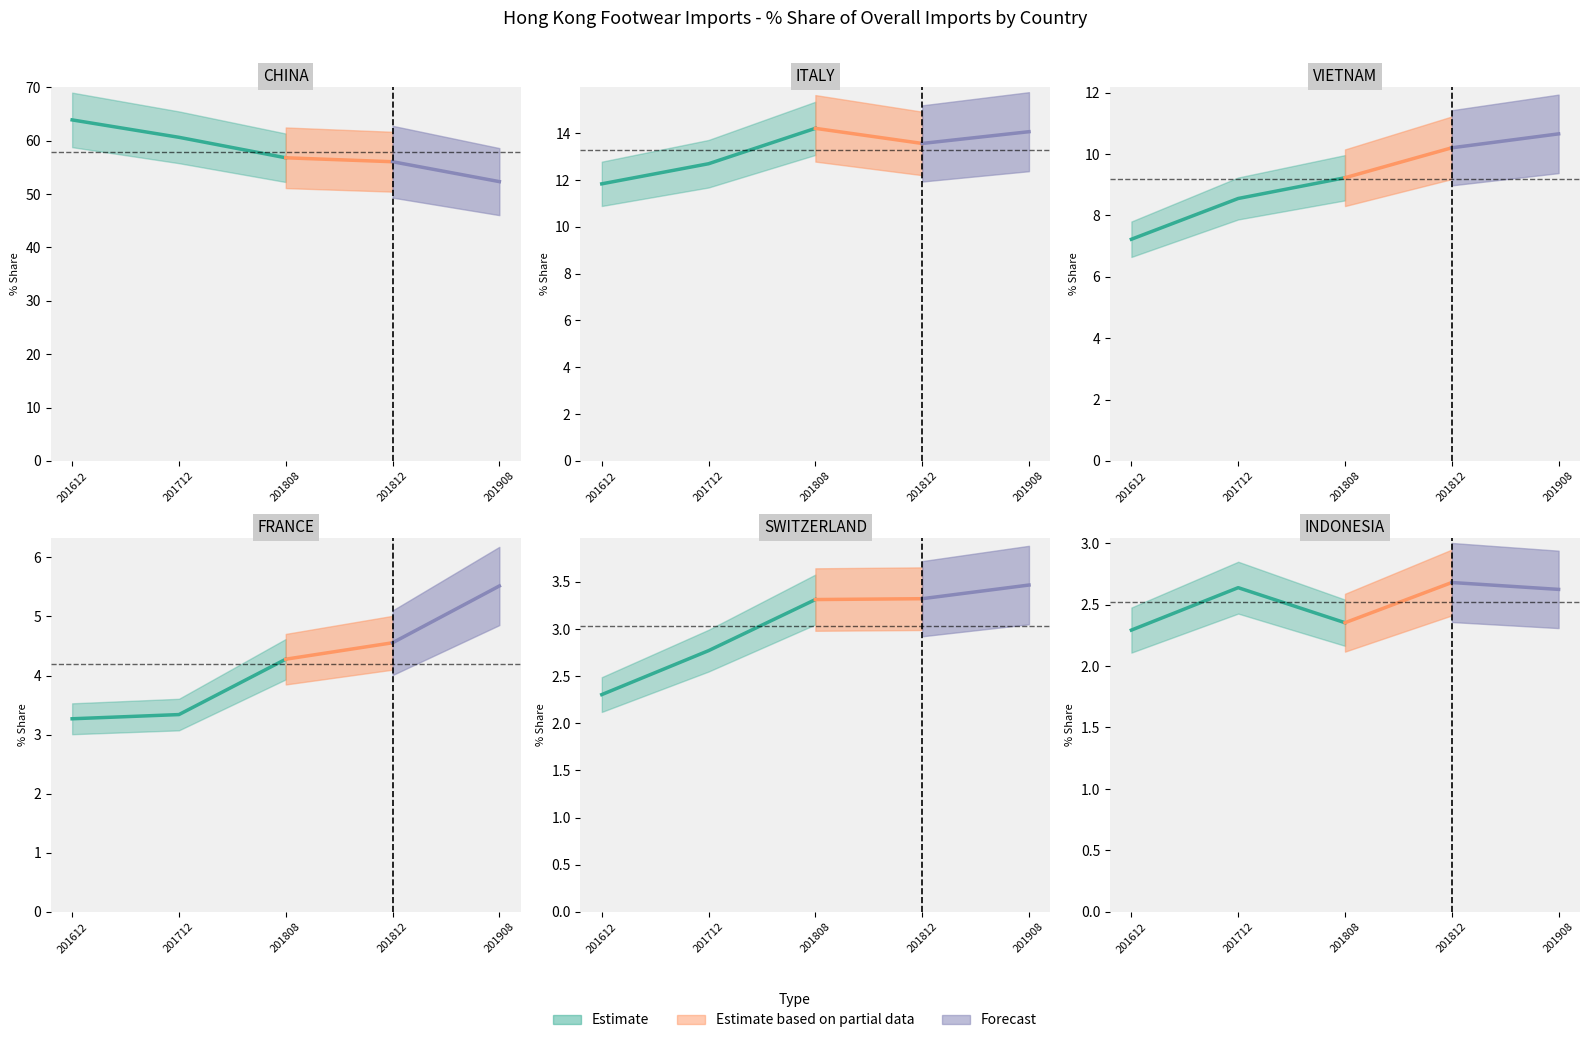

True or false: 201812_% Share and 201808_% Share cross at least once.

True